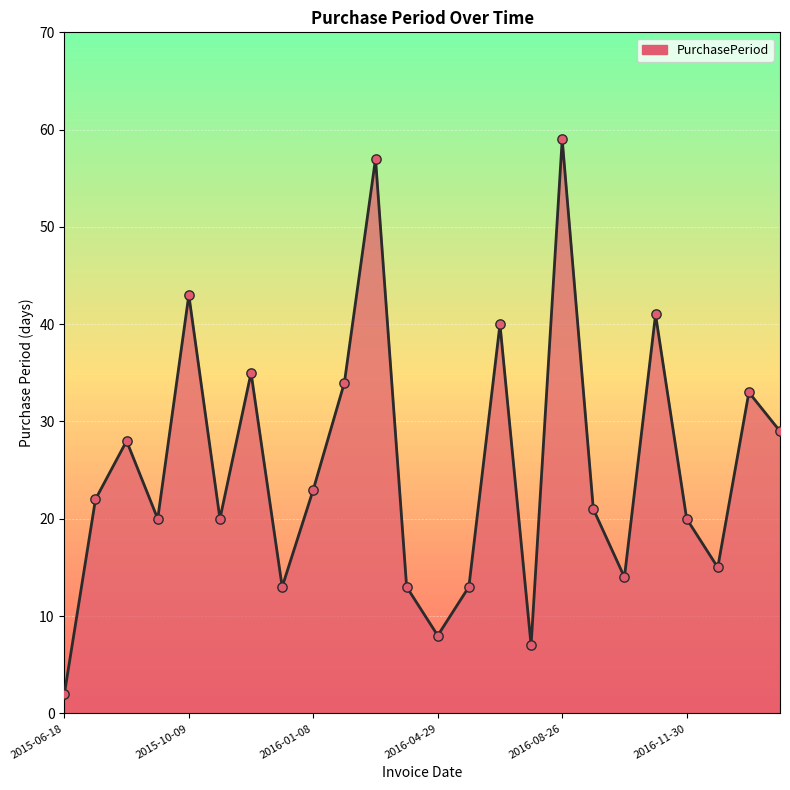

What is the maximum value shown in the chart?

59